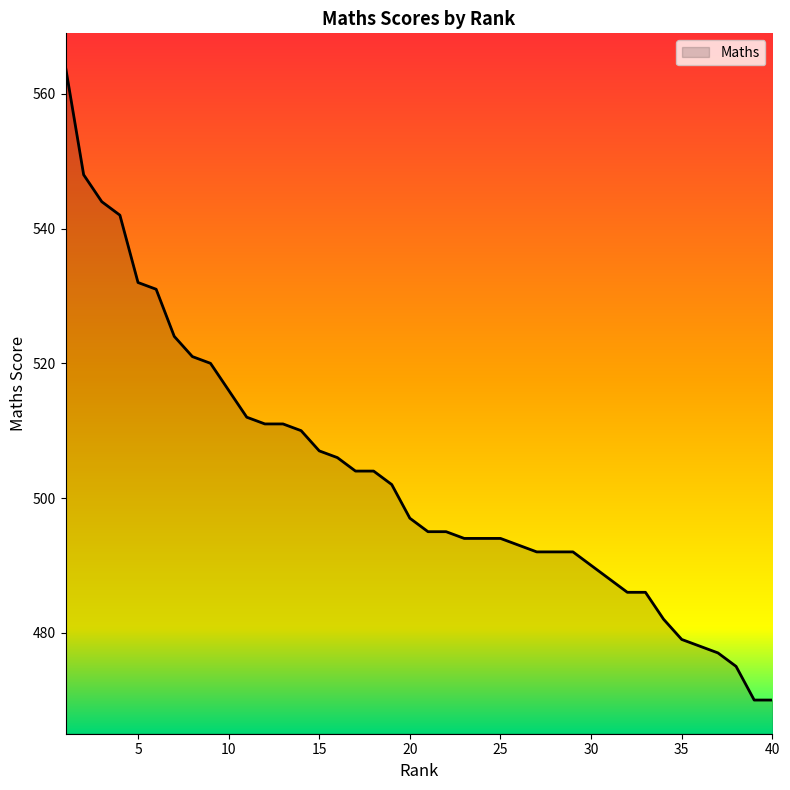

What is the difference between the maximum and minimum values?

94